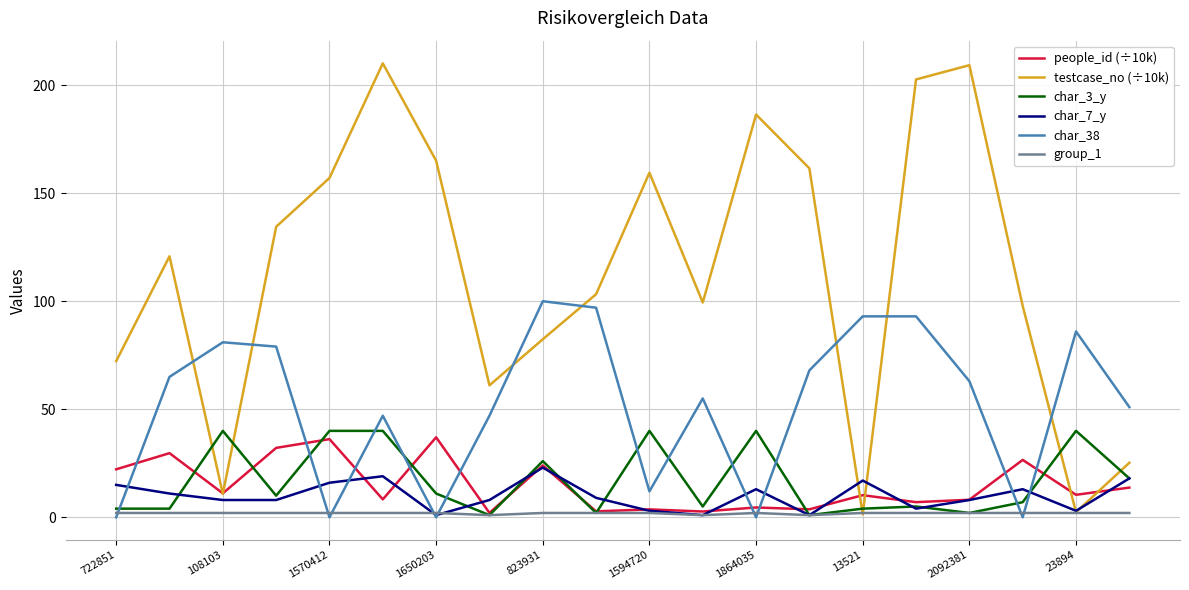

What are all the series names shown in the legend?

people_id (÷10k), testcase_no (÷10k), char_3_y, char_7_y, char_38, group_1